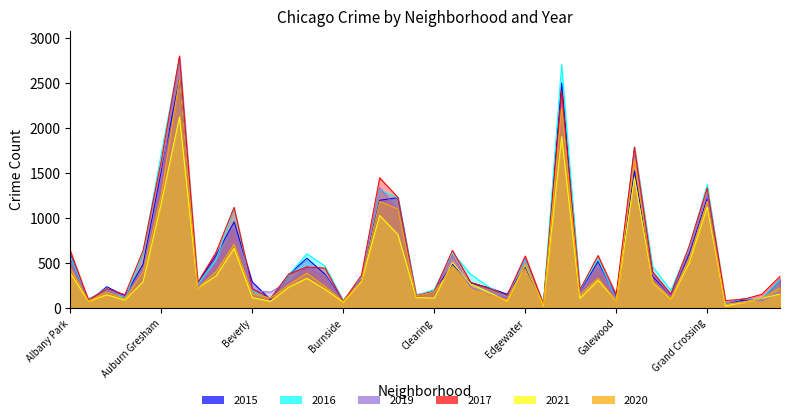

How many times do 2020 and 2021 cross each other?

8